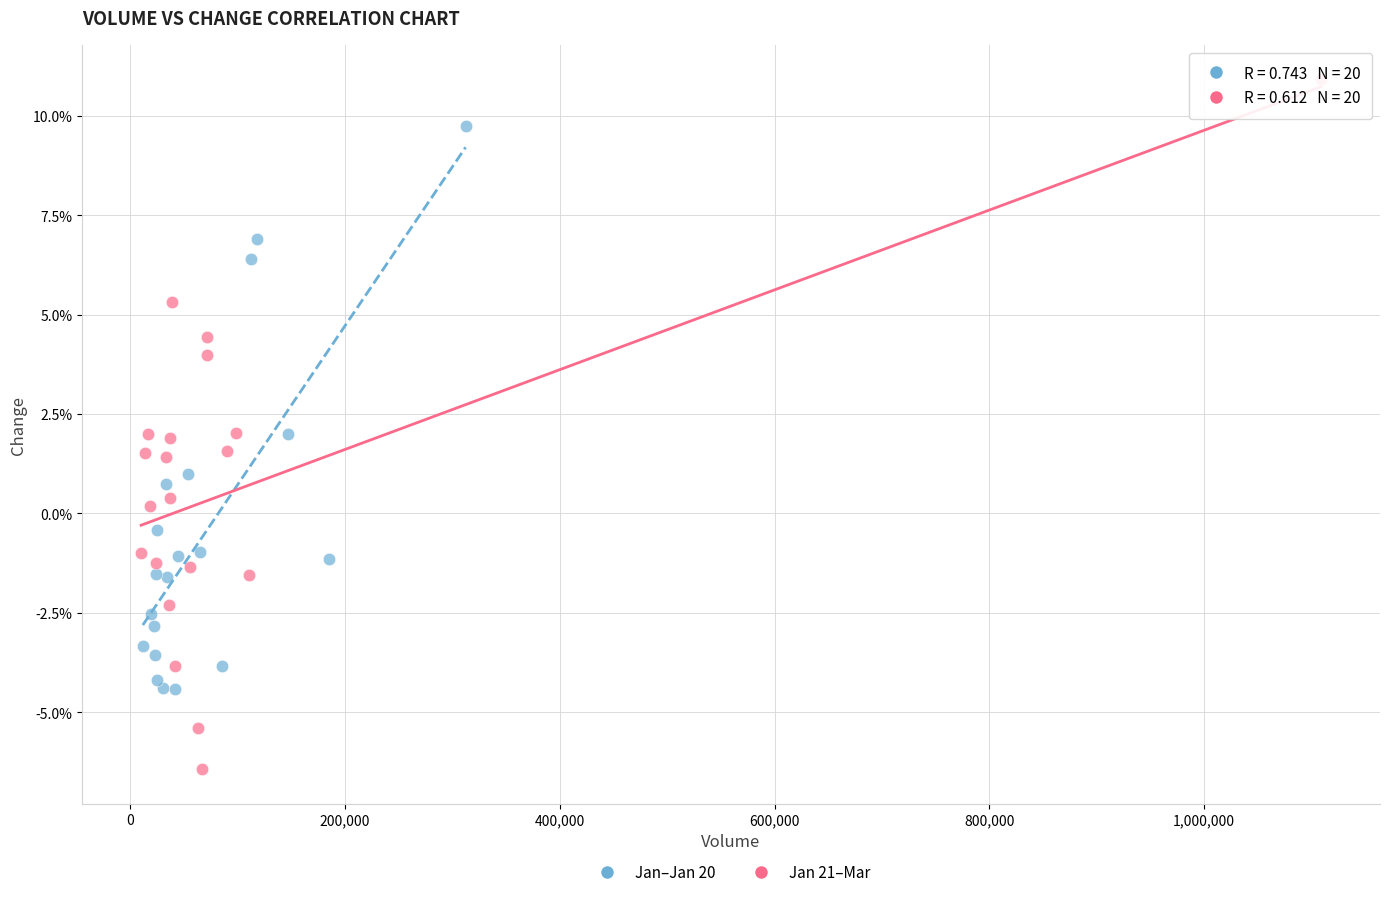

What are all the series names shown in the legend?

Jan–Jan 20, Jan 21–Mar